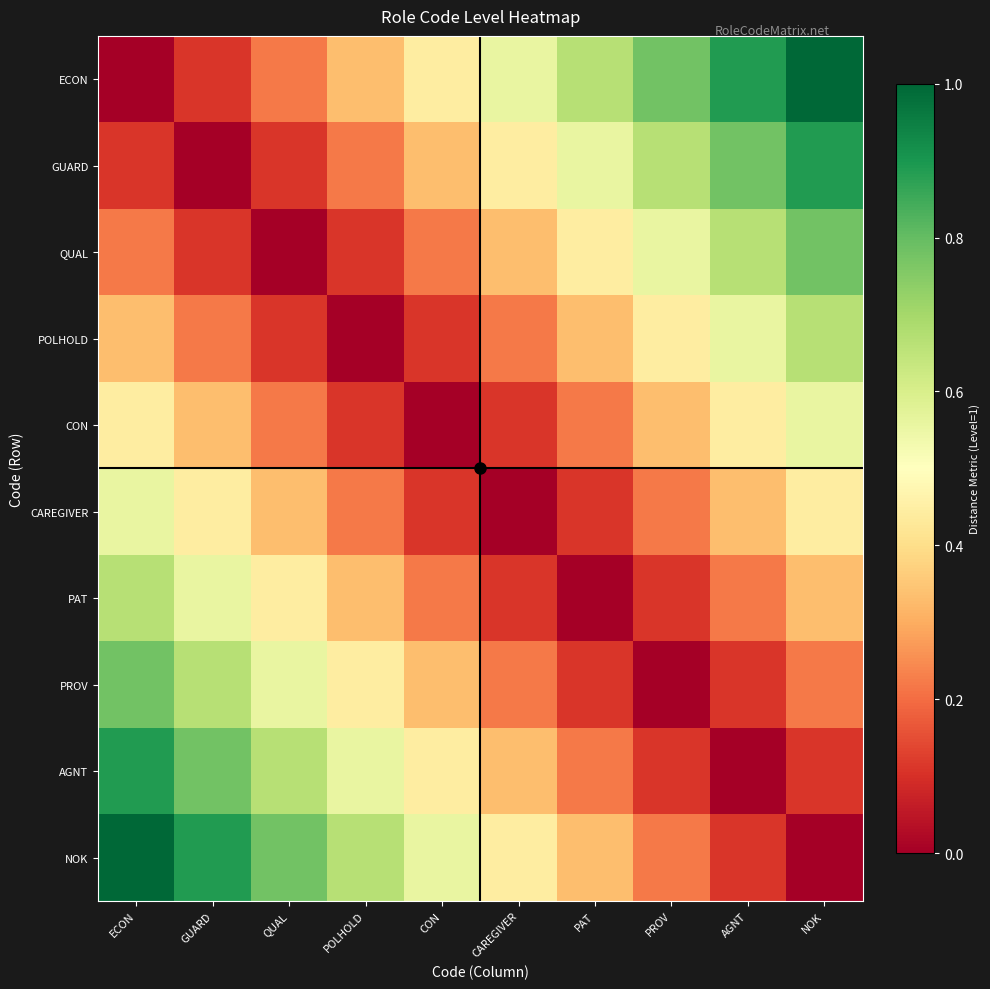

Reading left to right, transcribe all the data shown in this chart.

ECON: ECON=0.0	GUARD=0.1	QUAL=0.2	POLHOLD=0.3	CON=0.4	CAREGIVER=0.6	PAT=0.7	PROV=0.8	AGNT=0.9	NOK=1.0
GUARD: ECON=0.1	GUARD=0.0	QUAL=0.1	POLHOLD=0.2	CON=0.3	CAREGIVER=0.4	PAT=0.6	PROV=0.7	AGNT=0.8	NOK=0.9
QUAL: ECON=0.2	GUARD=0.1	QUAL=0.0	POLHOLD=0.1	CON=0.2	CAREGIVER=0.3	PAT=0.4	PROV=0.6	AGNT=0.7	NOK=0.8
POLHOLD: ECON=0.3	GUARD=0.2	QUAL=0.1	POLHOLD=0.0	CON=0.1	CAREGIVER=0.2	PAT=0.3	PROV=0.4	AGNT=0.6	NOK=0.7
CON: ECON=0.4	GUARD=0.3	QUAL=0.2	POLHOLD=0.1	CON=0.0	CAREGIVER=0.1	PAT=0.2	PROV=0.3	AGNT=0.4	NOK=0.6
CAREGIVER: ECON=0.6	GUARD=0.4	QUAL=0.3	POLHOLD=0.2	CON=0.1	CAREGIVER=0.0	PAT=0.1	PROV=0.2	AGNT=0.3	NOK=0.4
PAT: ECON=0.7	GUARD=0.6	QUAL=0.4	POLHOLD=0.3	CON=0.2	CAREGIVER=0.1	PAT=0.0	PROV=0.1	AGNT=0.2	NOK=0.3
PROV: ECON=0.8	GUARD=0.7	QUAL=0.6	POLHOLD=0.4	CON=0.3	CAREGIVER=0.2	PAT=0.1	PROV=0.0	AGNT=0.1	NOK=0.2
AGNT: ECON=0.9	GUARD=0.8	QUAL=0.7	POLHOLD=0.6	CON=0.4	CAREGIVER=0.3	PAT=0.2	PROV=0.1	AGNT=0.0	NOK=0.1
NOK: ECON=1.0	GUARD=0.9	QUAL=0.8	POLHOLD=0.7	CON=0.6	CAREGIVER=0.4	PAT=0.3	PROV=0.2	AGNT=0.1	NOK=0.0